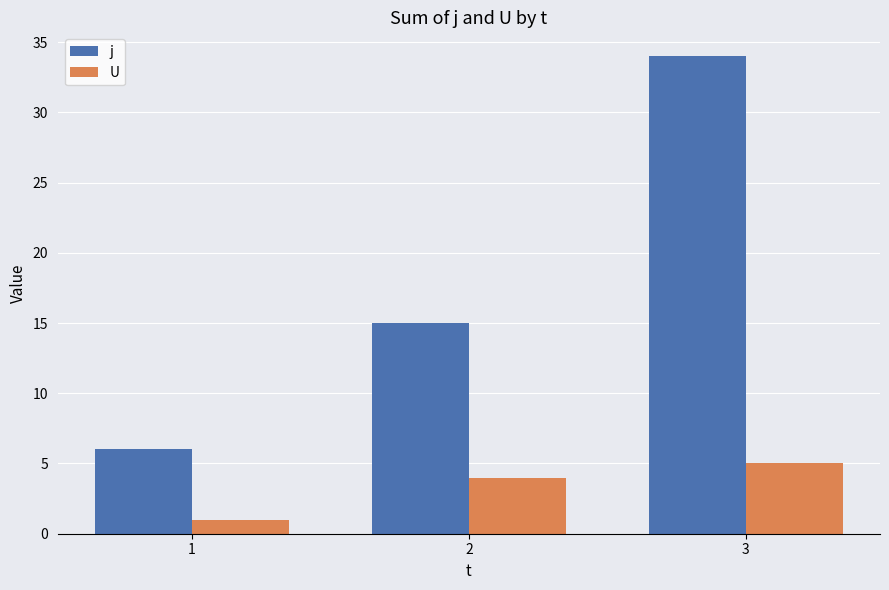

Reading left to right, what are all the values shown in this chart?

j: 6	15	34
U: 1	4	5